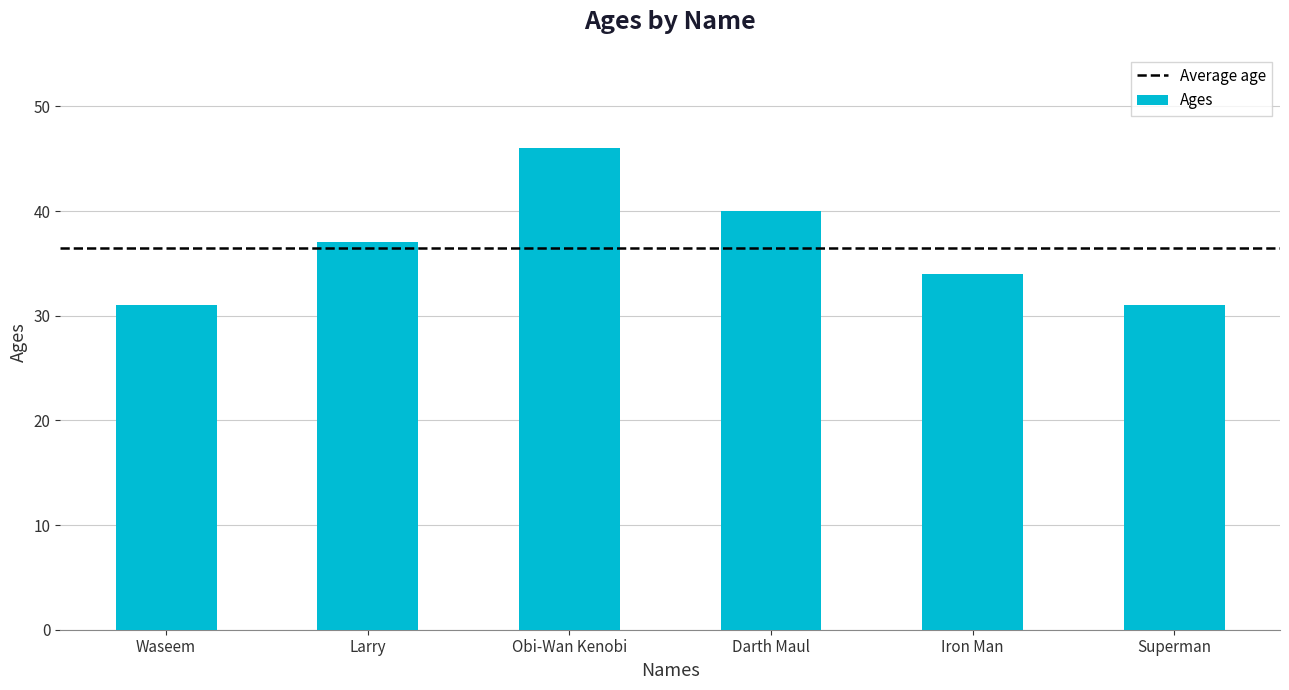

What is the greatest value displayed?

46